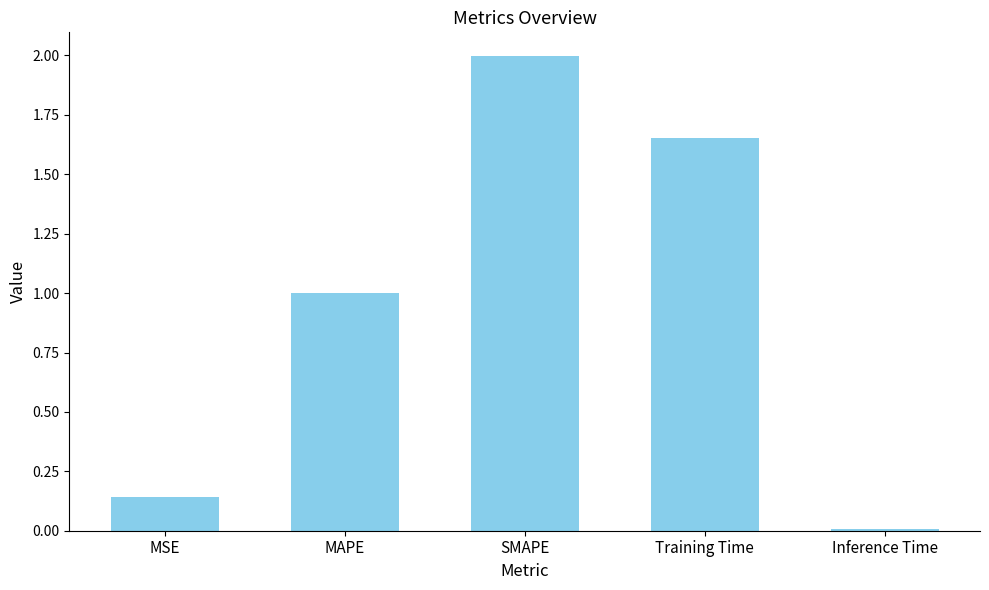

Rank the categories by value from highest to lowest.

SMAPE, Training Time, MAPE, MSE, Inference Time